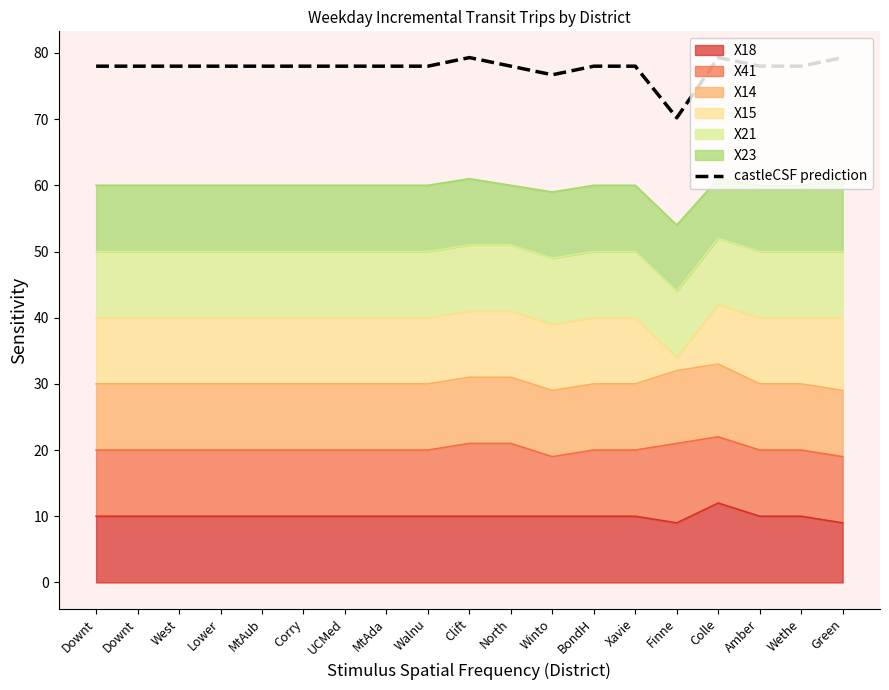

Which has a higher value, West or Downt?

West